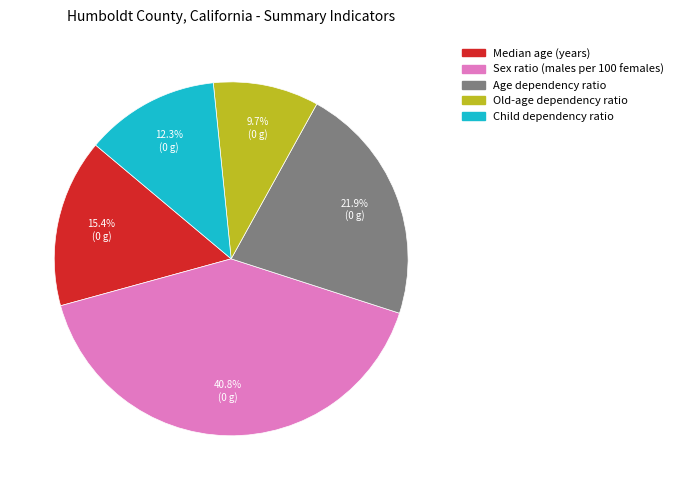

Which slice is the largest?

Sex ratio (males per 100 females)